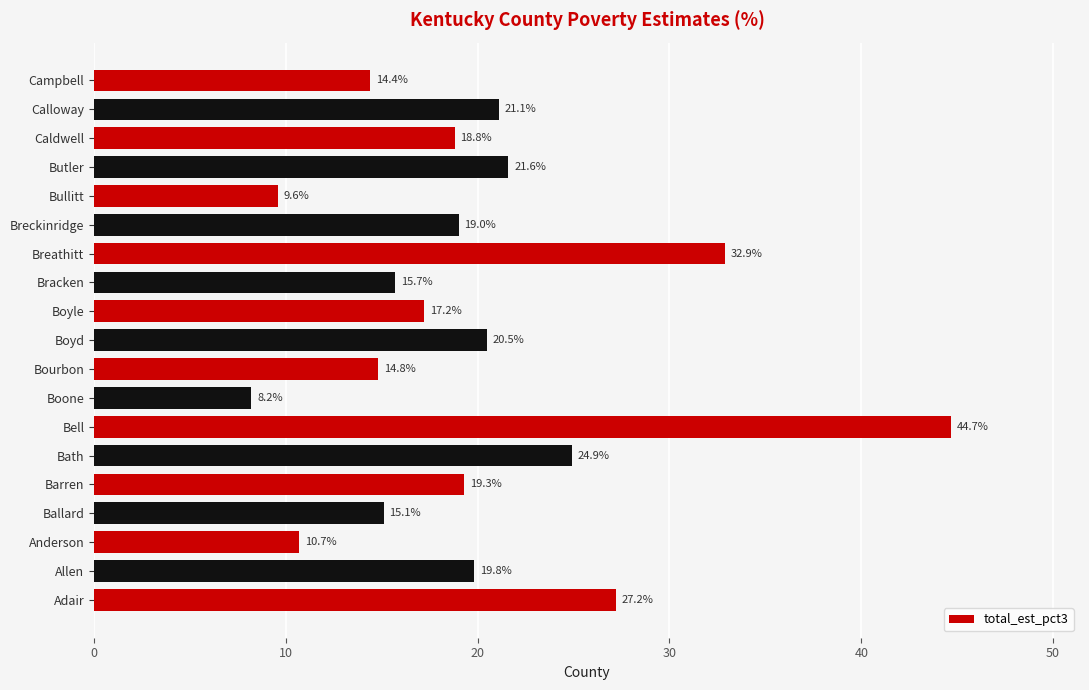

How many categories are shown in the chart?

19